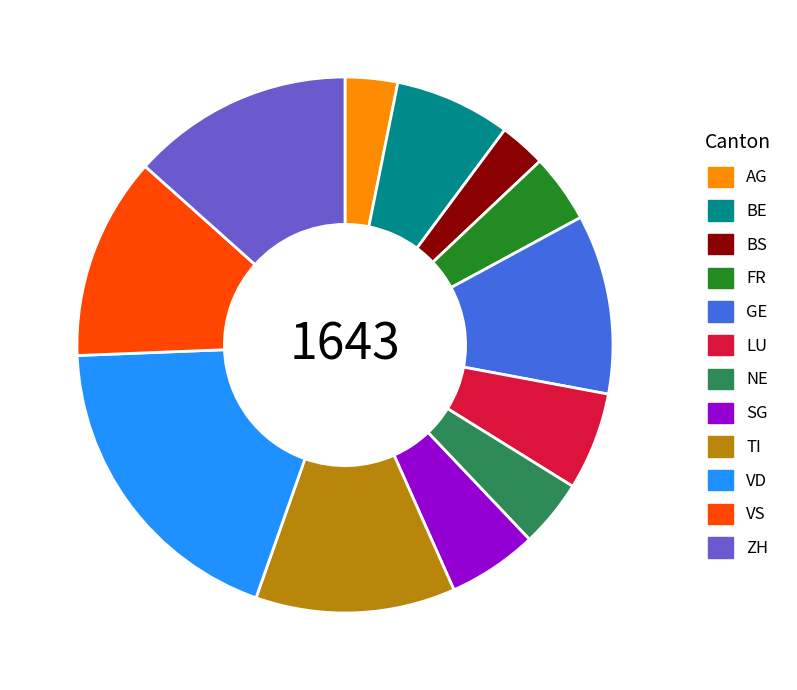

What is the ratio of the value at VS to the value at FR?

3.0